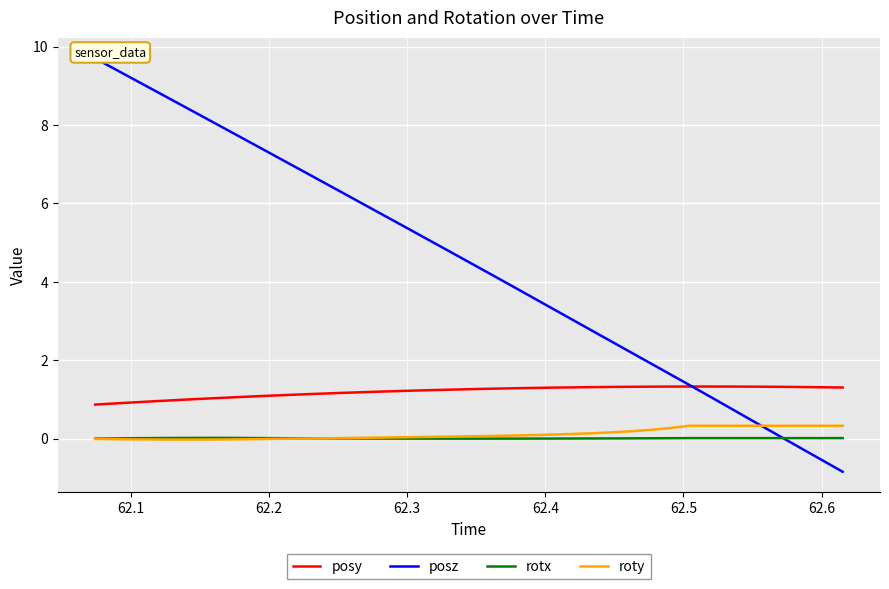

In rotx, how many points are lower than both neighbors (excluding endpoints)?

1